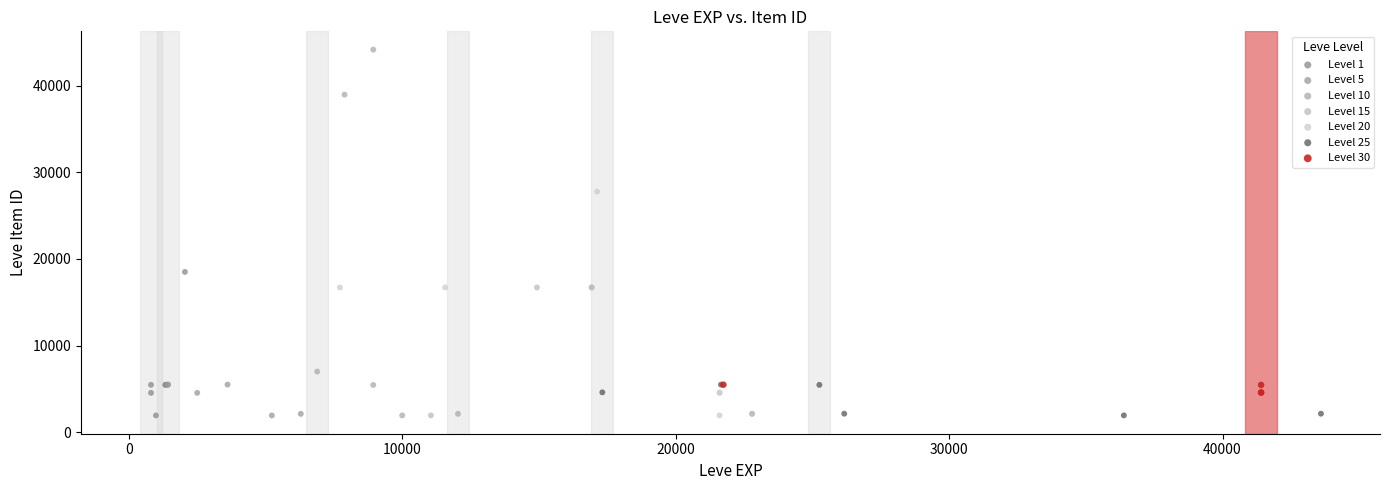

Which series has the widest spread of Y values?

Level 10